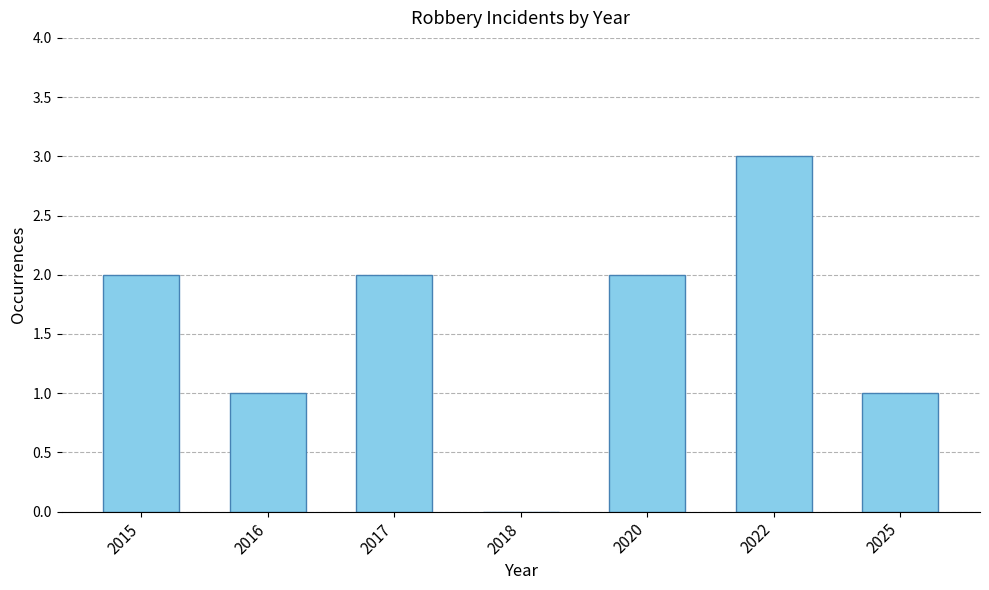

Which has a higher value, 2016 or 2018?

2016